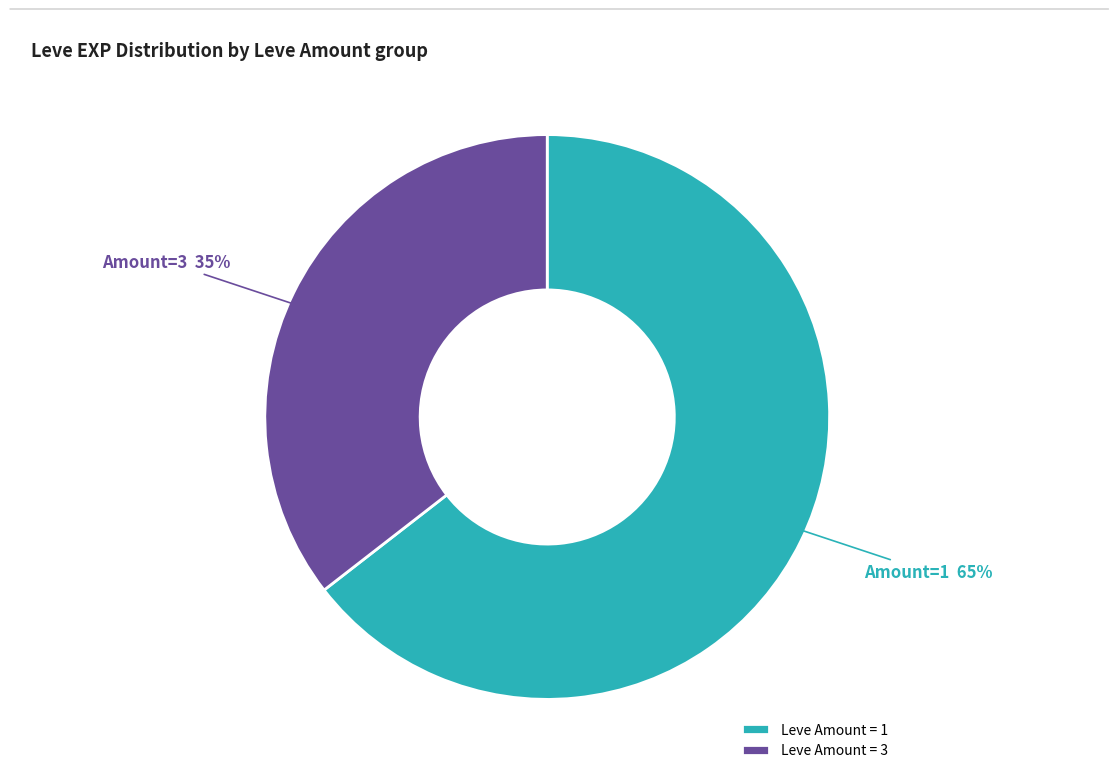

To the nearest percent, what is the combined percentage of Leve Amount = 3 and Leve Amount = 1?

100%